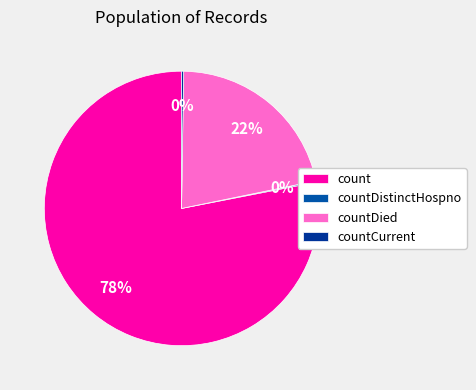

Is there any slice that represents more than half of the pie?

Yes